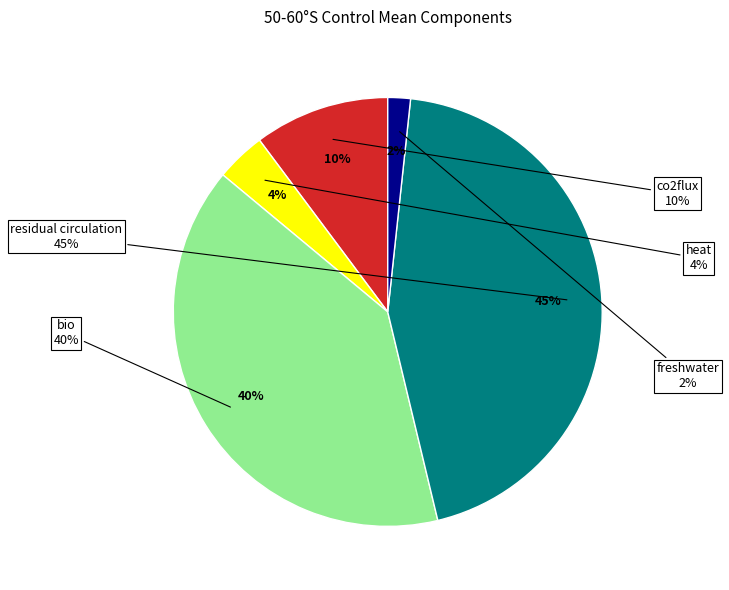

Do co2flux and heat together represent more than half of the pie?

No